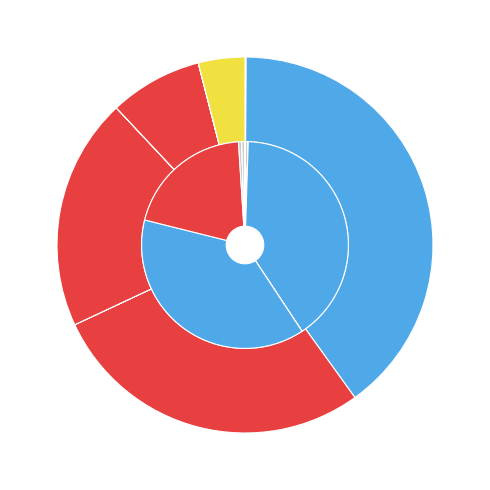

Count the number of slices in the pie.

12